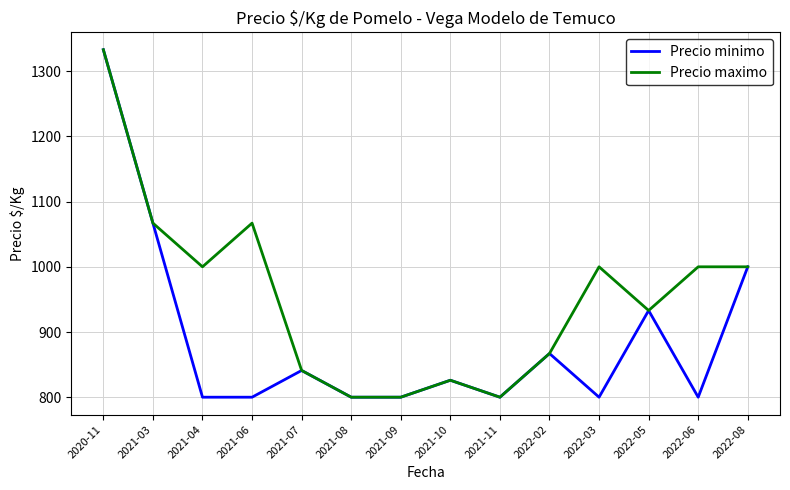

Is the value of Precio maximo at 2022-05 greater than the value of Precio minimo at 2022-02?

Yes